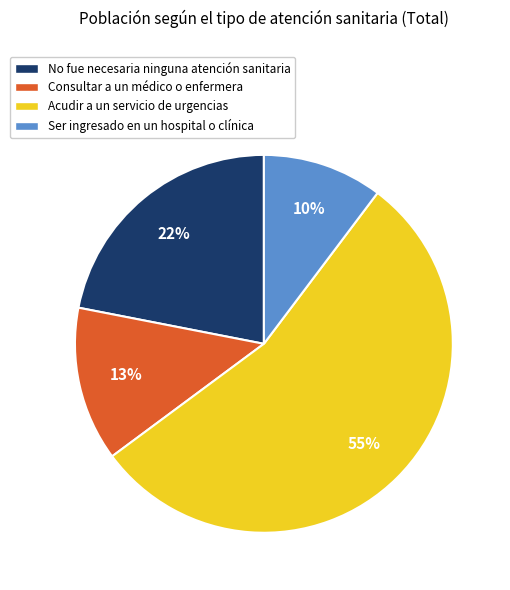

Rank the categories by value from lowest to highest.

Ser ingresado en un hospital o clínica, Consultar a un médico o enfermera, No fue necesaria ninguna atención sanitaria, Acudir a un servicio de urgencias